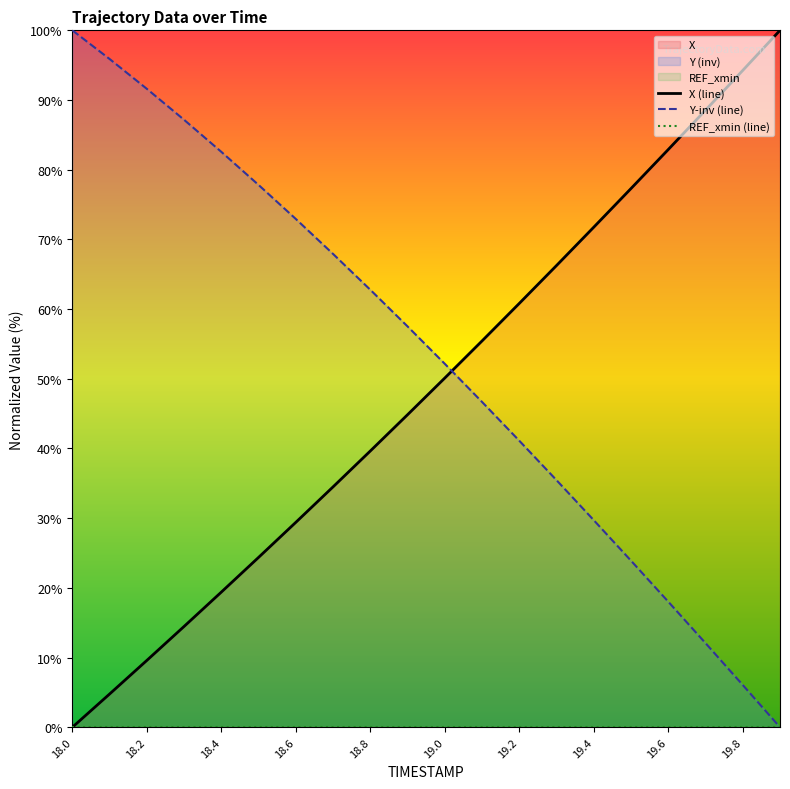

Is it true that Y-inv (line) equals 52.2 at 19.0?

True